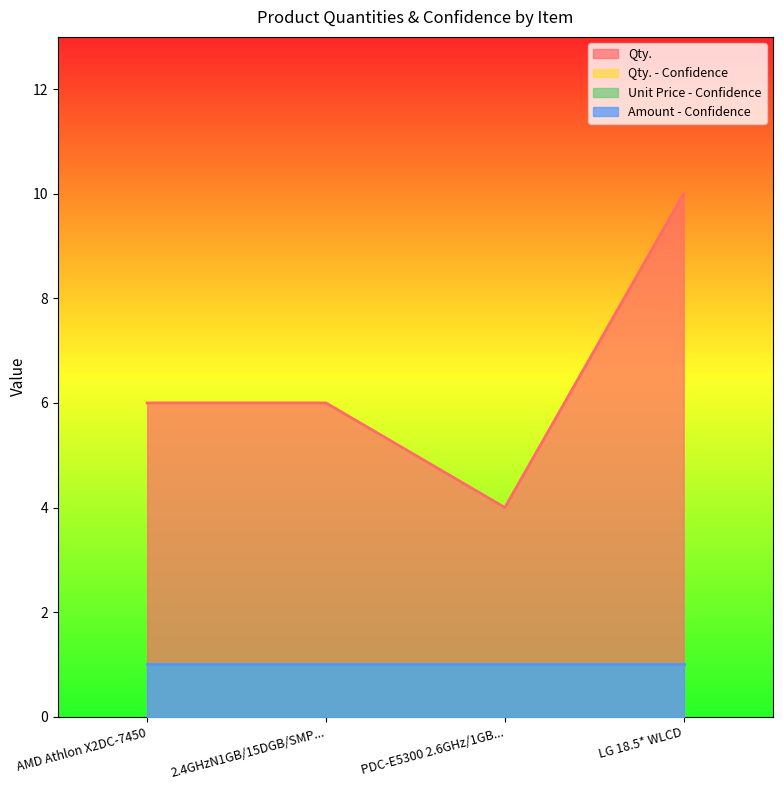

At how many categories does at least one series exceed 1?

4